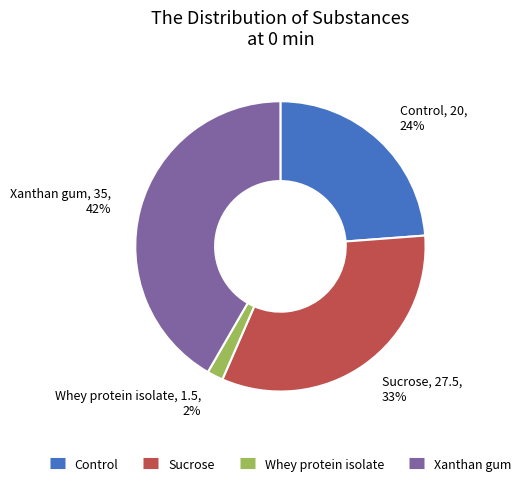

Which category has the biggest portion of the pie?

Xanthan gum